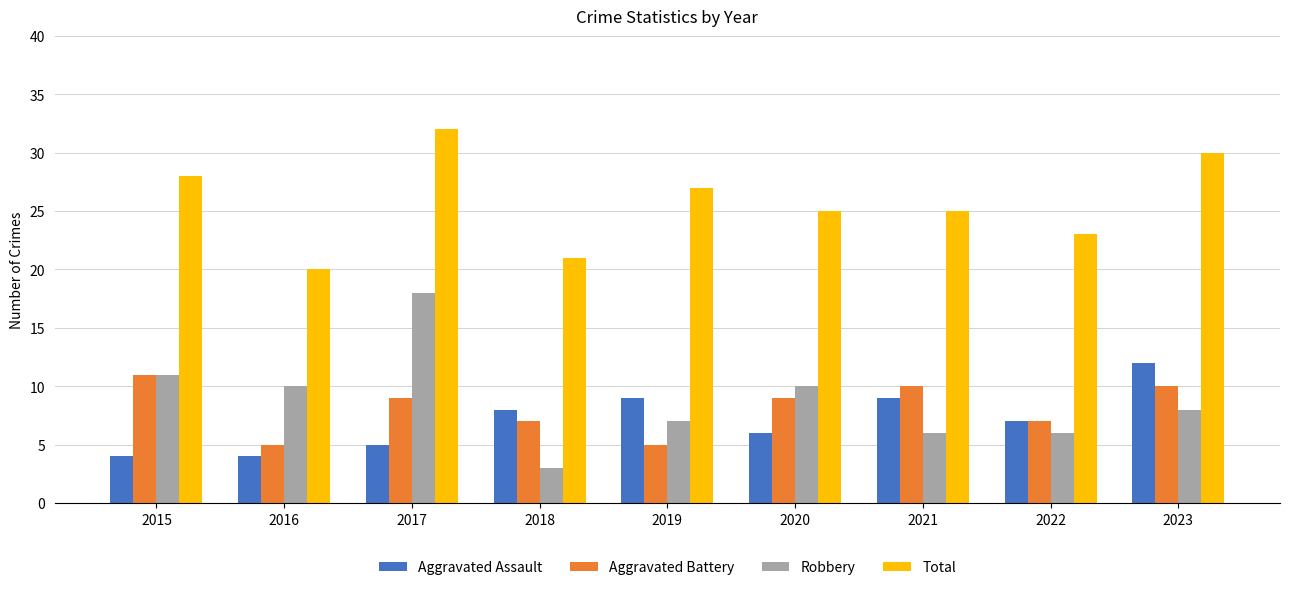

What is the sum of all Aggravated Assault values?

64